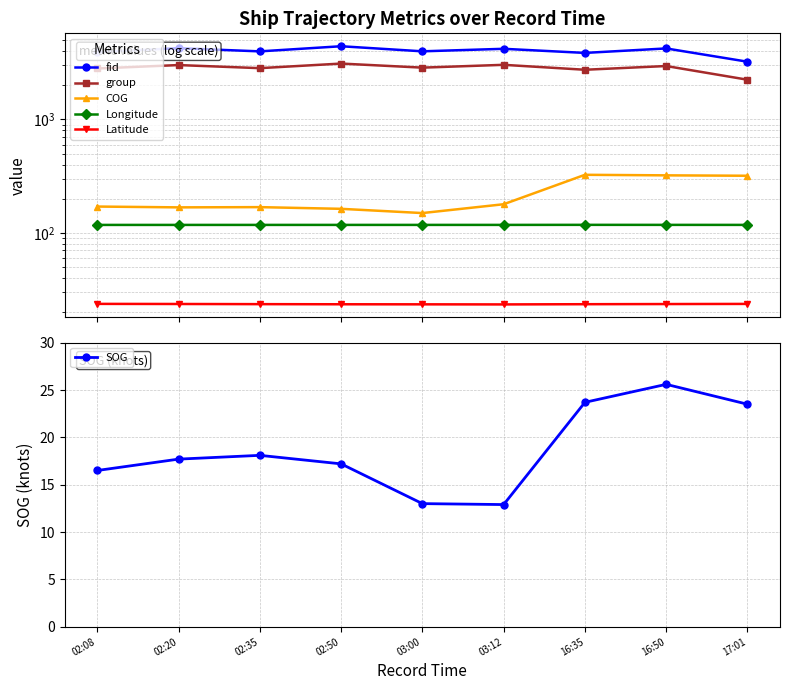

Is the value of group at 02:50 greater than the value of Latitude at 03:00?

Yes